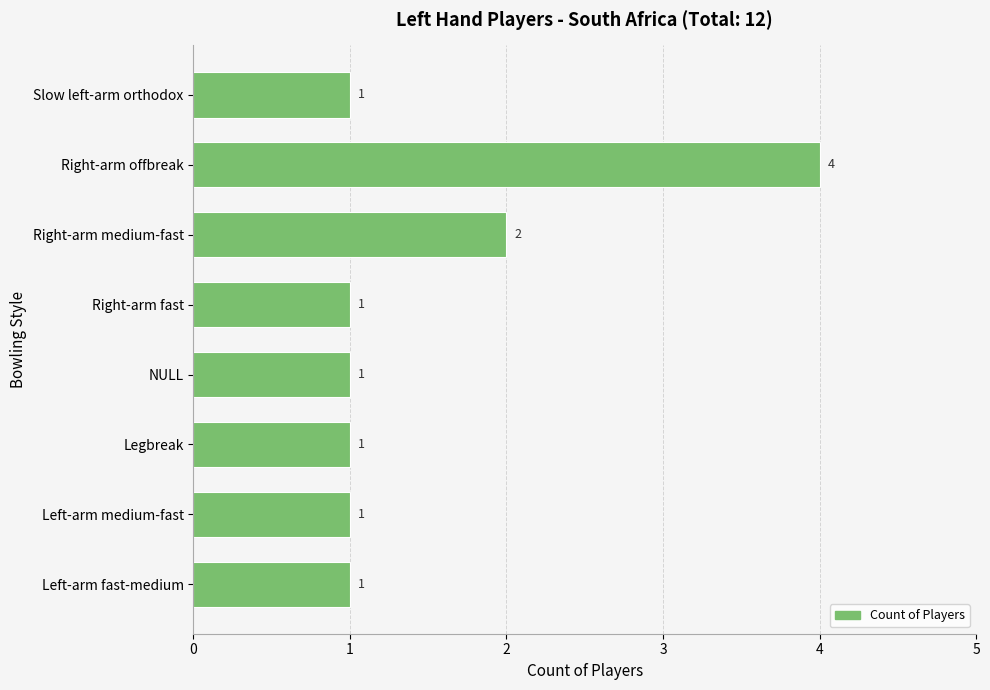

Is it true that the value at Slow left-arm orthodox is 0?

False